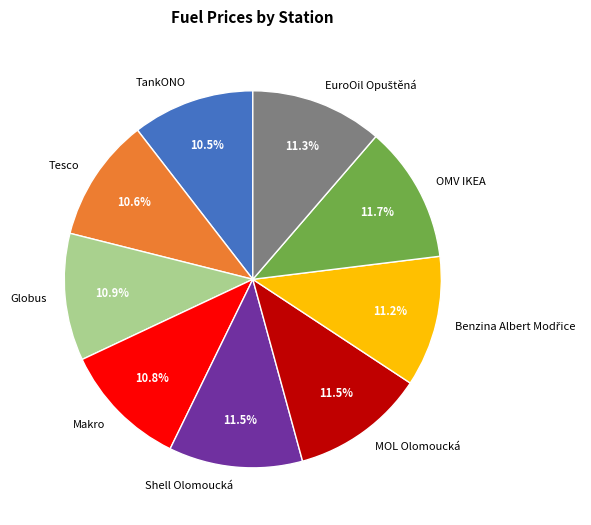

Is Tesco the majority of the pie?

No